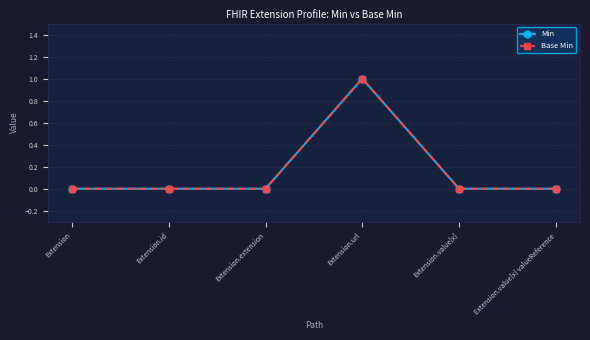

Reading left to right, what are all the values shown in this chart?

Min: Extension=0	Extension.id=0	Extension.extension=0	Extension.url=1	Extension.value[x]=0	Extension.value[x] valueReference=0
Base Min: Extension=0	Extension.id=0	Extension.extension=0	Extension.url=1	Extension.value[x]=0	Extension.value[x] valueReference=0